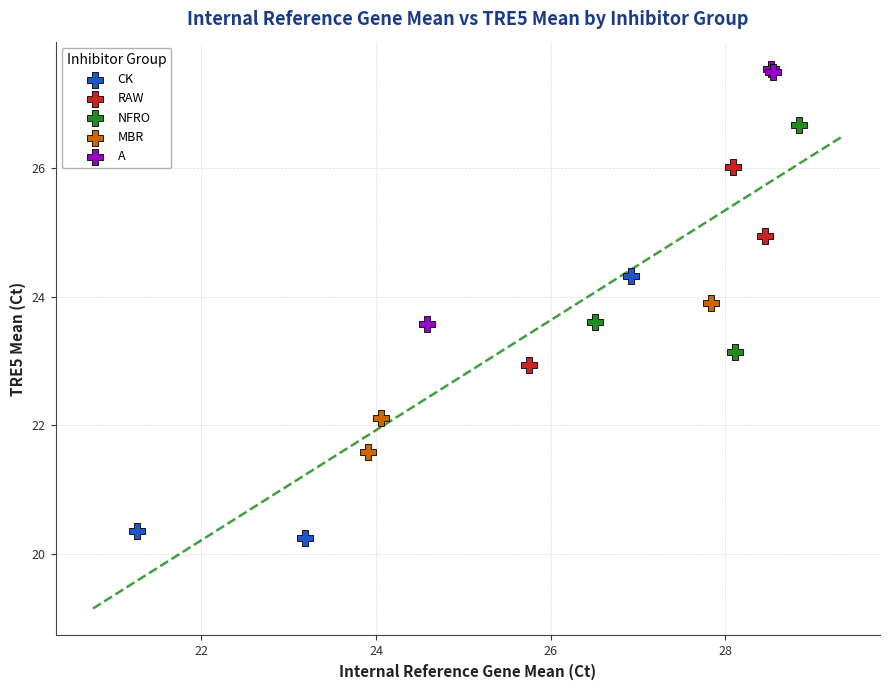

Which series reaches the minimum Y coordinate?

CK